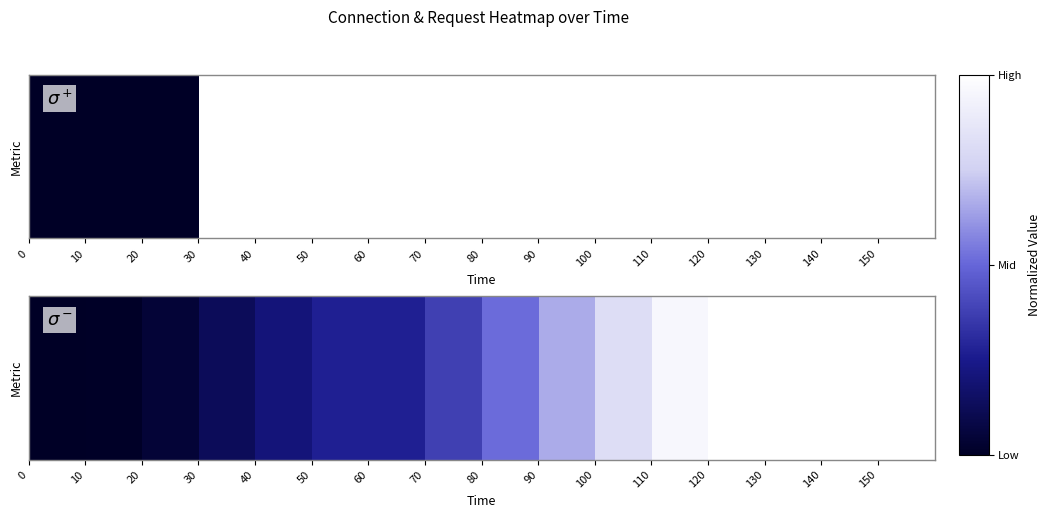

What is the difference between the maximum and second lowest values?

1.0